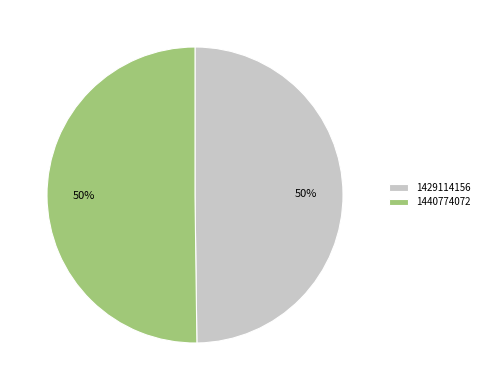

Approximately how many times larger is the value at 1429114156 compared to 1440774072?

1.0